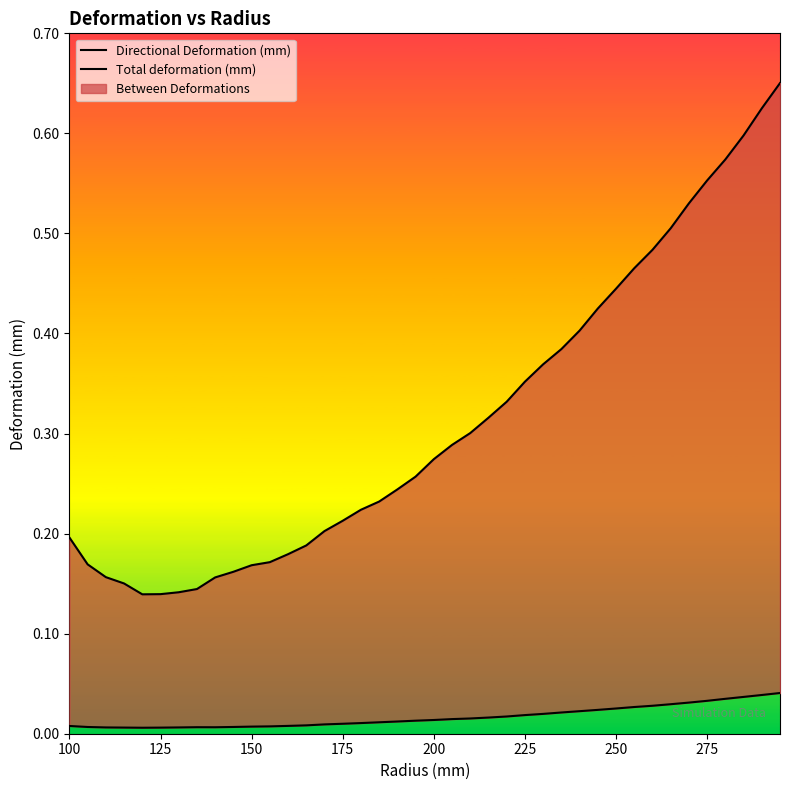

The Total deformation (mm) series shows 0.3 at 175. True or false?

False